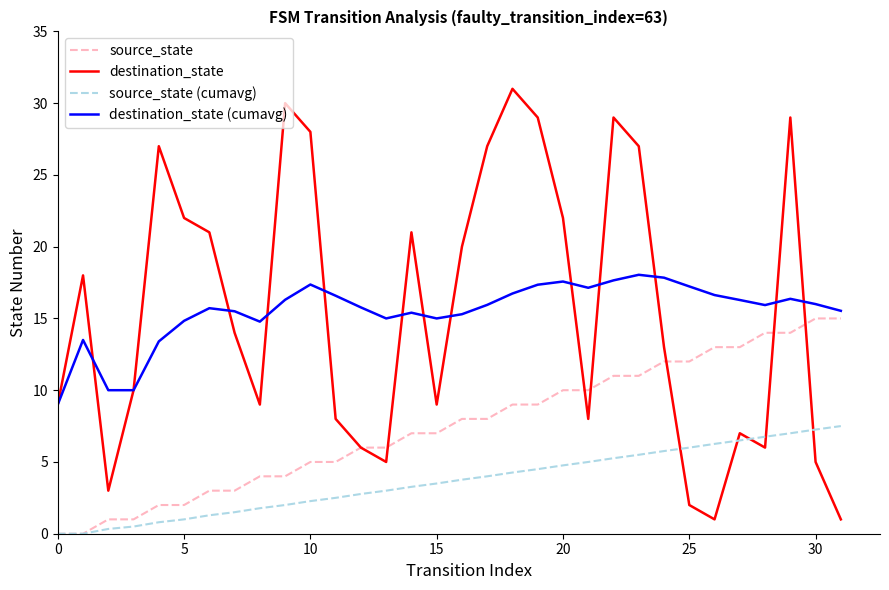

Rank the series by their maximum value, from lowest to highest.

source_state (cumavg), source_state, destination_state (cumavg), destination_state